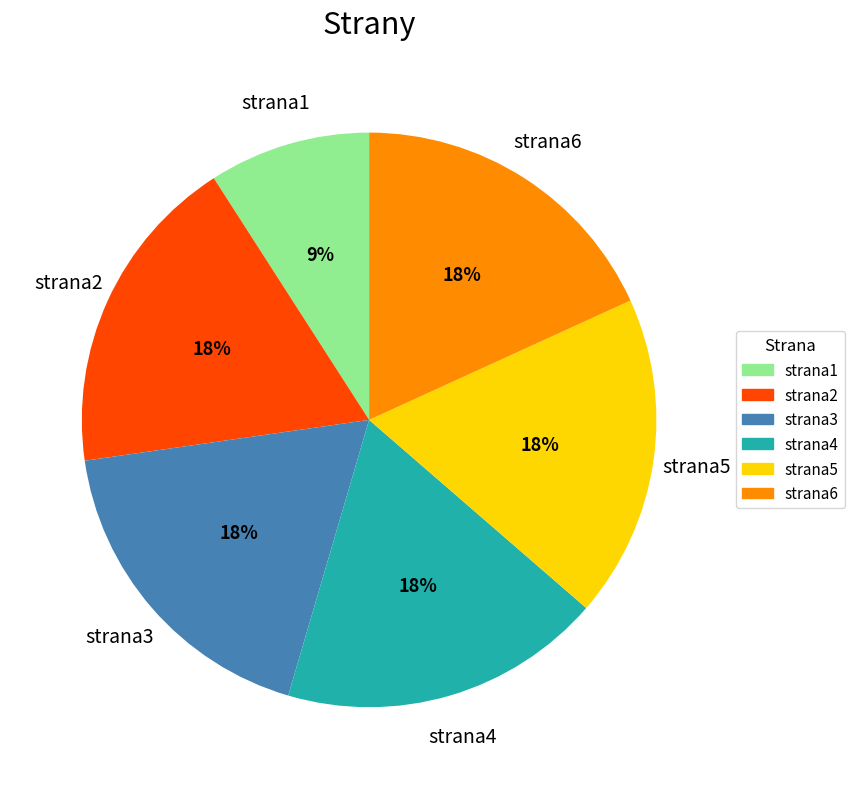

Which category has the smallest portion of the pie?

strana1